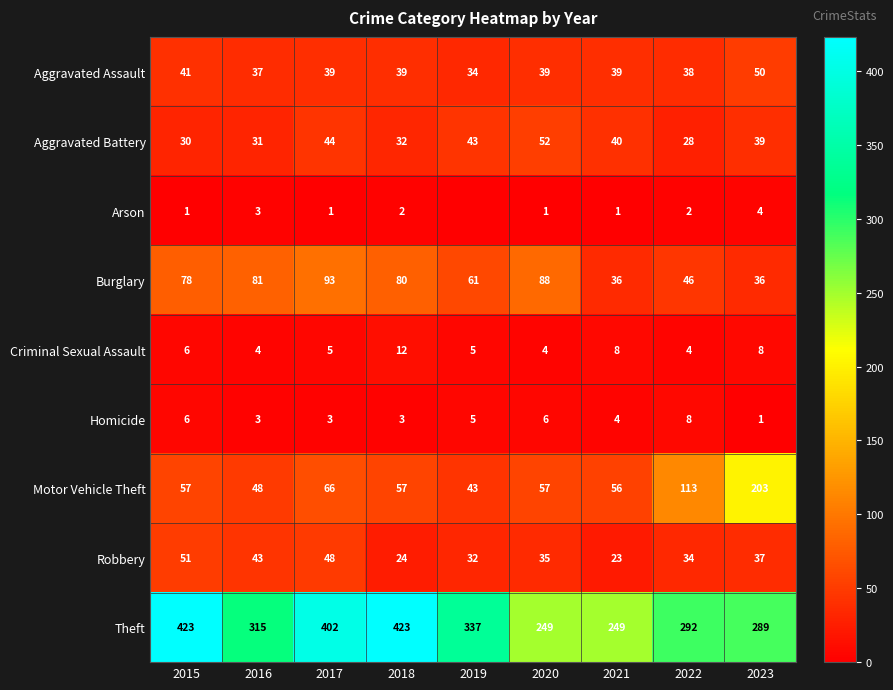

At how many categories does at least one series exceed 258?

7